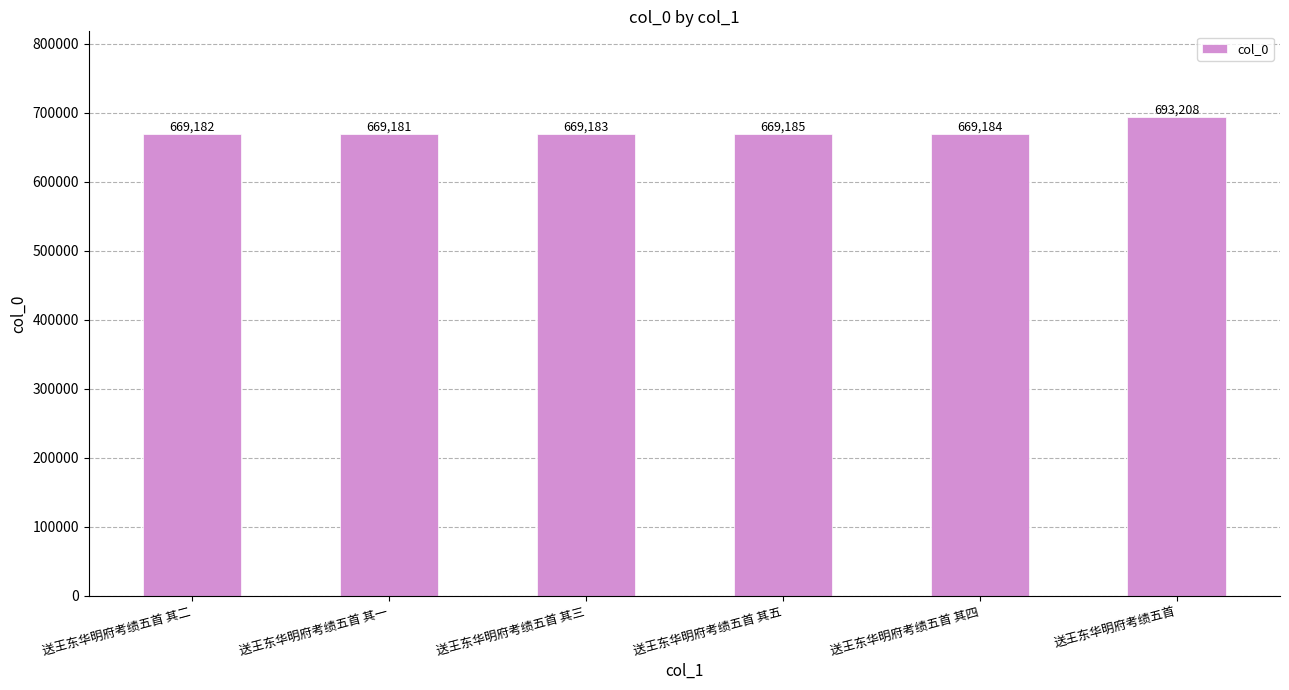

What is the difference between the maximum and minimum values?

24027